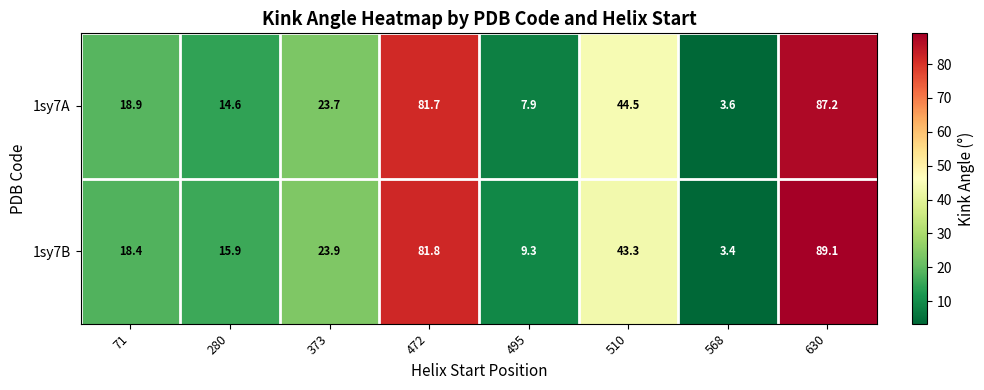

Where is 1sy7B nearest to the value 46?

510